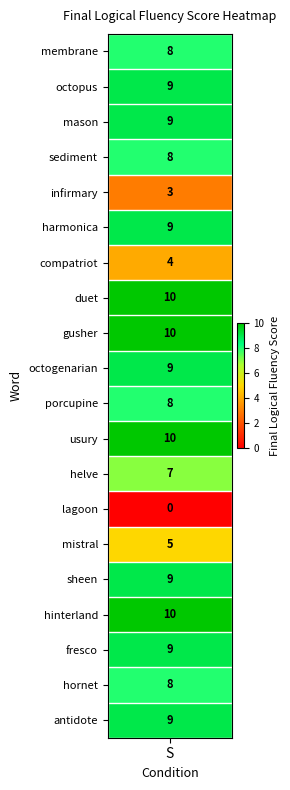

List the labels in order of value, smallest first.

lagoon, infirmary, compatriot, mistral, helve, membrane, sediment, porcupine, hornet, octopus, mason, harmonica, octogenarian, sheen, fresco, antidote, duet, gusher, usury, hinterland